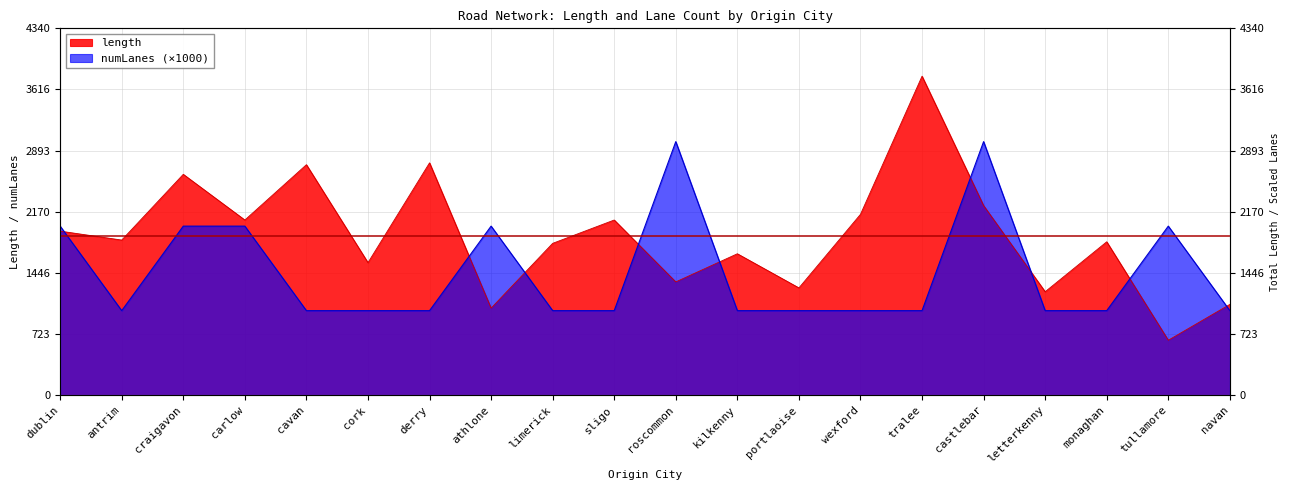

True or false: numLanes has more than 2 interior local peaks.

True